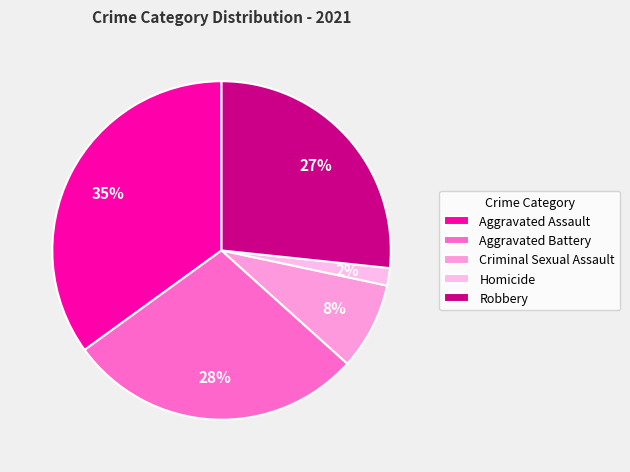

What is the ratio of the value at Criminal Sexual Assault to the value at Aggravated Assault?

0.2